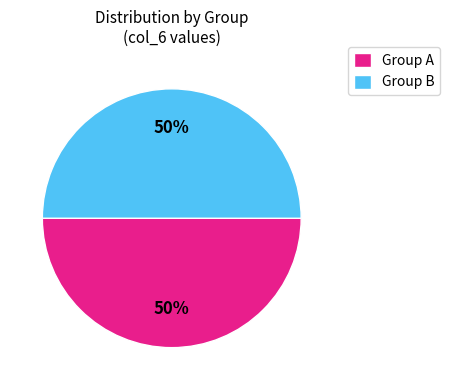

Combined, do Group A and Group B account for over 50%?

Yes